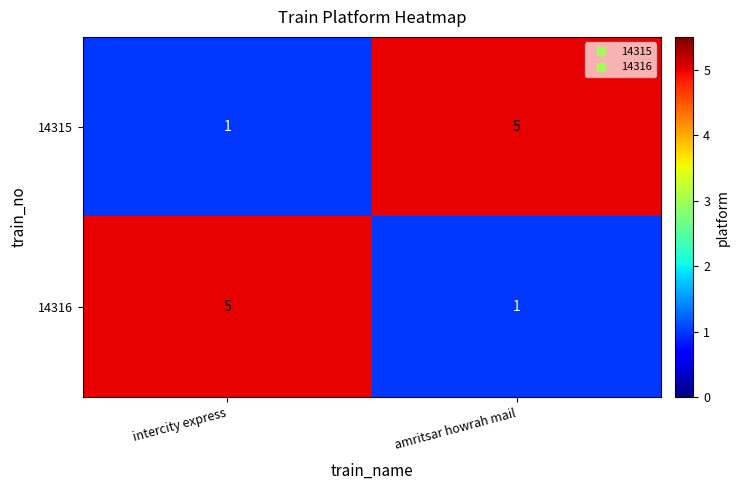

Reading left to right, list all the values displayed in this chart.

14315: 1	5
14316: 5	1